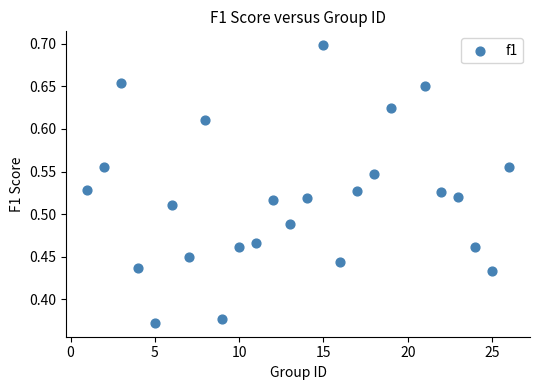

What is the range of Y values (max minus min)?

0.3